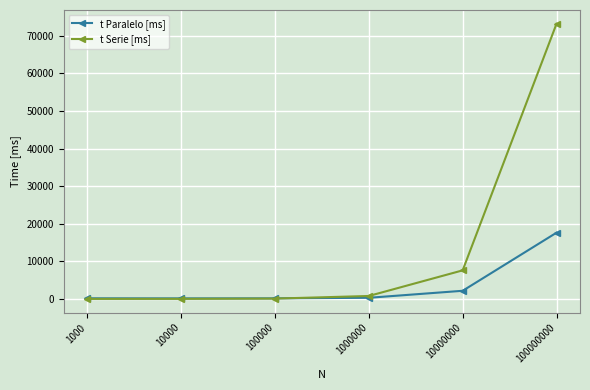

What are all the series names shown in the legend?

t Paralelo [ms], t Serie [ms]